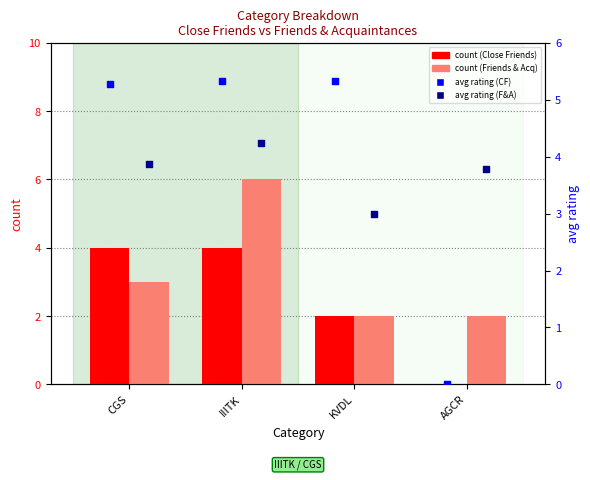

What is the total value across all series at CGS?

16.1